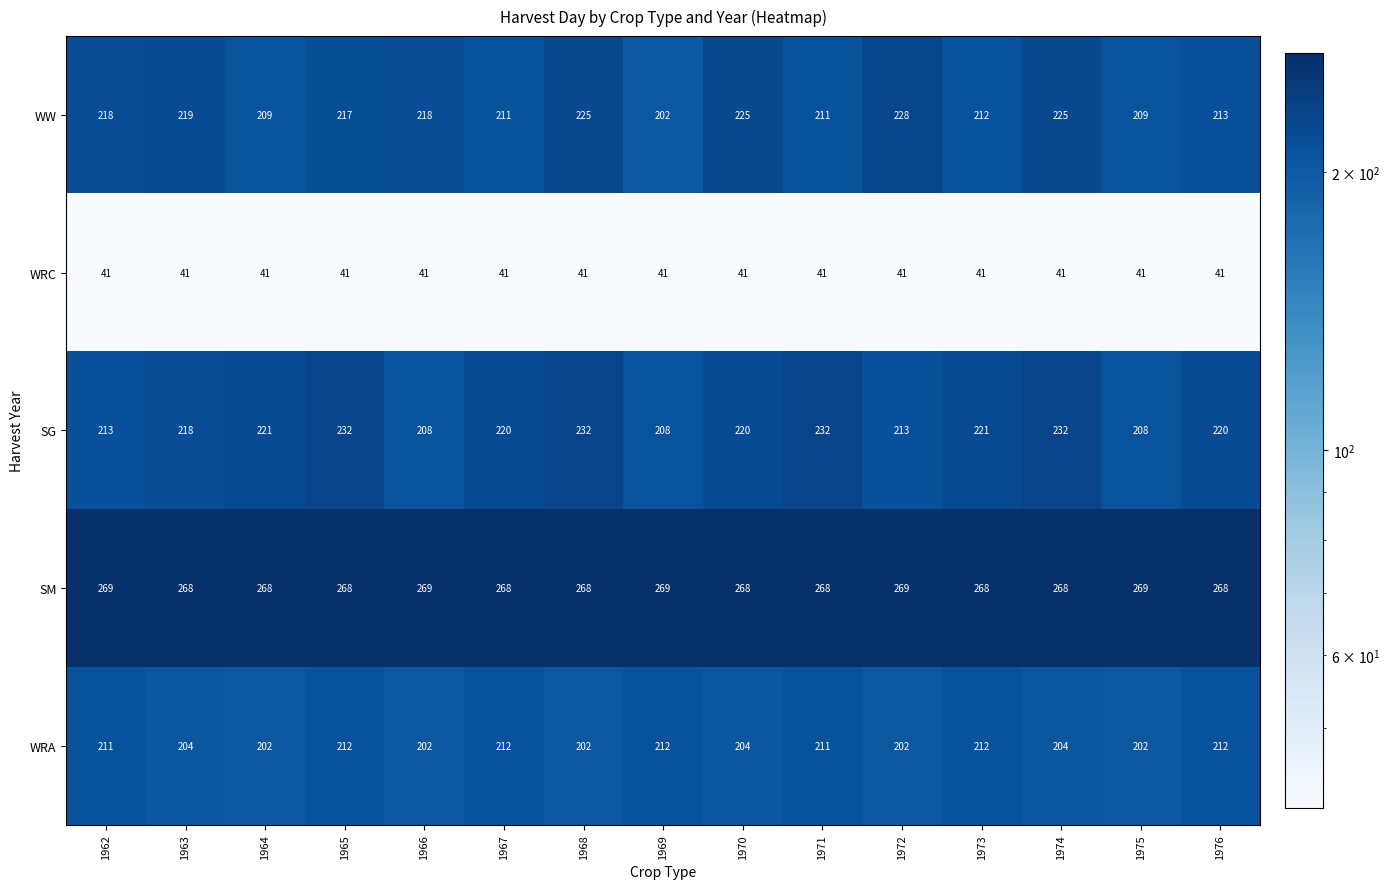

Which series has the largest total across all categories?

SM